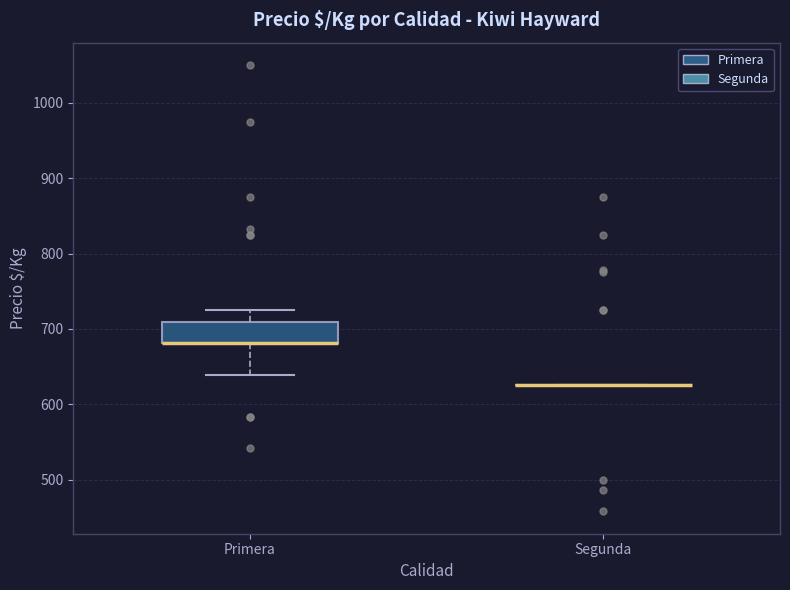

Where does the lower whisker of the box for Primera end on the y-axis? The values are not printed on the chart, so give them approximately, as read against the axis.

640